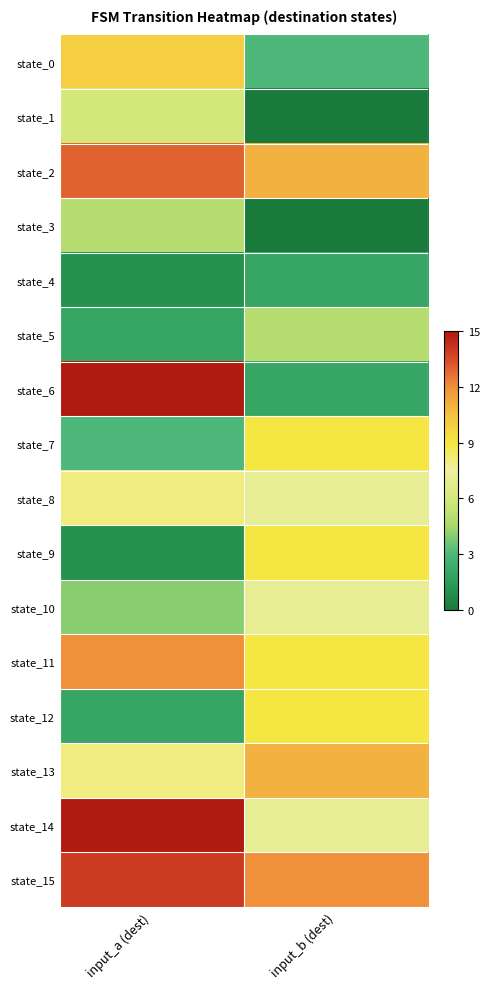

Reading right to left, list all the values displayed in this chart.

state_0: input_b (dest)=3	input_a (dest)=10
state_1: input_b (dest)=0	input_a (dest)=6
state_2: input_b (dest)=11	input_a (dest)=13
state_3: input_b (dest)=0	input_a (dest)=5
state_4: input_b (dest)=2	input_a (dest)=1
state_5: input_b (dest)=5	input_a (dest)=2
state_6: input_b (dest)=2	input_a (dest)=15
state_7: input_b (dest)=9	input_a (dest)=3
state_8: input_b (dest)=7	input_a (dest)=8
state_9: input_b (dest)=9	input_a (dest)=1
state_10: input_b (dest)=7	input_a (dest)=4
state_11: input_b (dest)=9	input_a (dest)=12
state_12: input_b (dest)=9	input_a (dest)=2
state_13: input_b (dest)=11	input_a (dest)=8
state_14: input_b (dest)=7	input_a (dest)=15
state_15: input_b (dest)=12	input_a (dest)=14